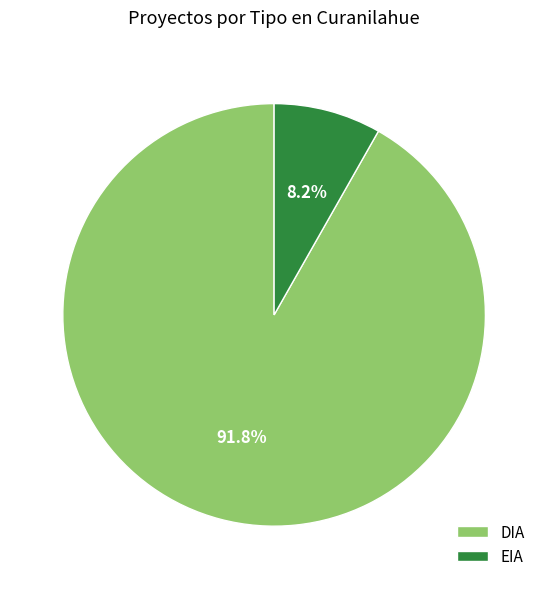

Is DIA the majority of the pie?

Yes